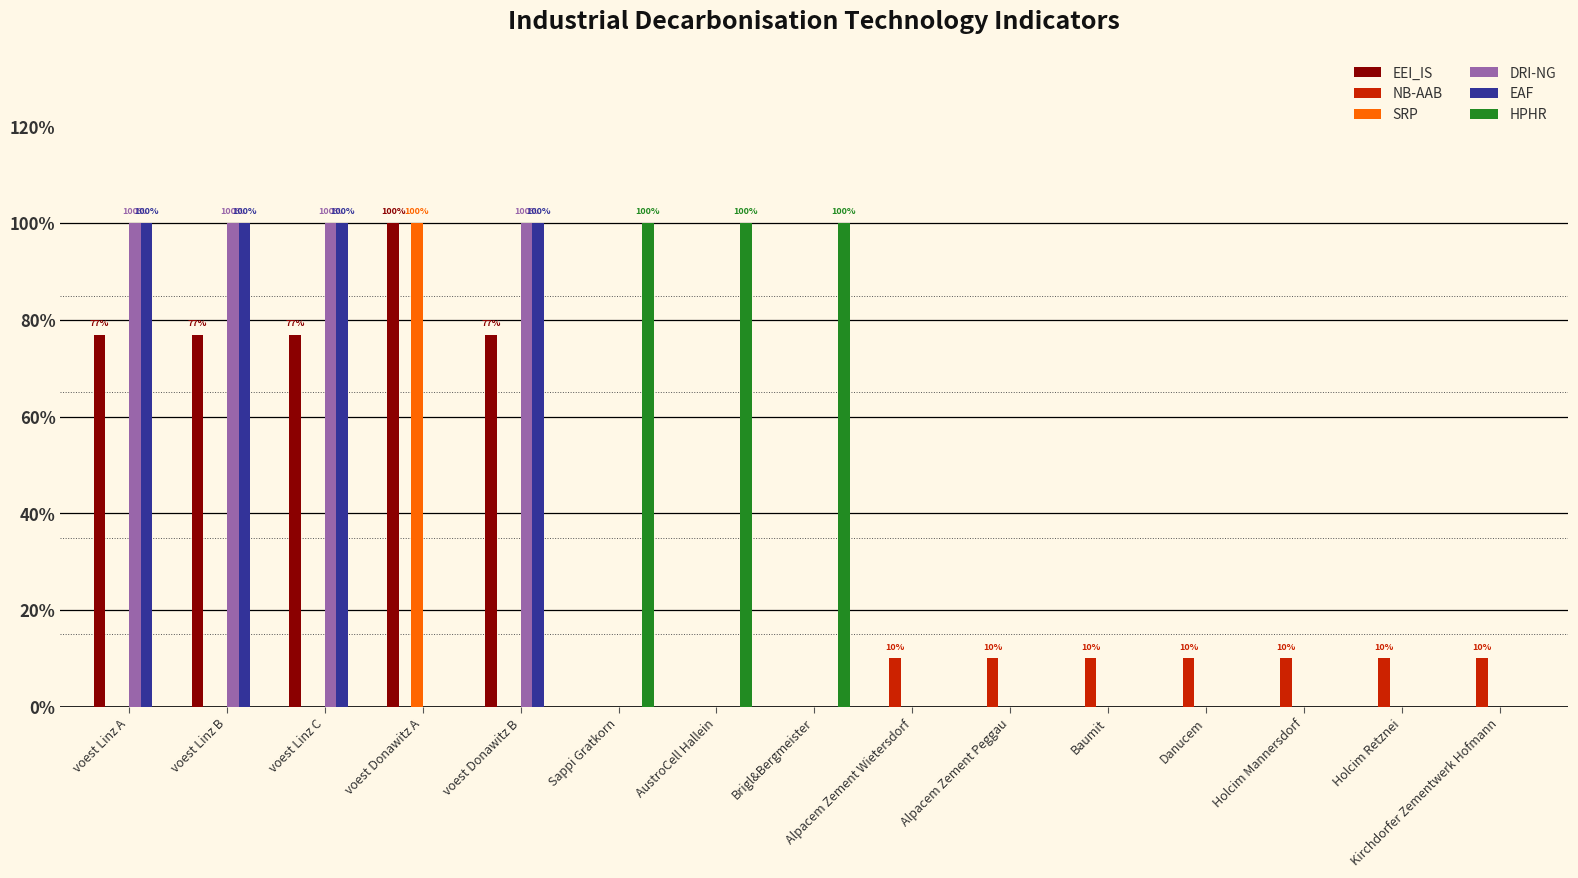

At AustroCell Hallein, list the series in order from smallest to largest.

EEI_IS, NB-AAB, SRP, DRI-NG, EAF, HPHR